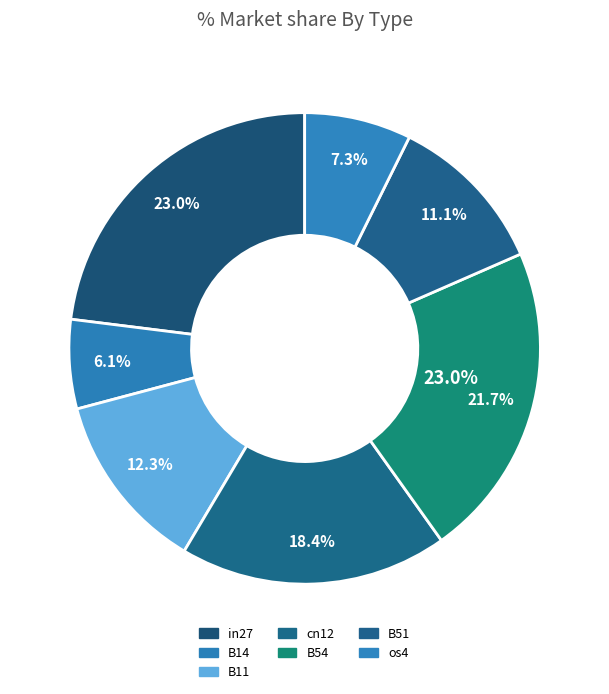

Rank the categories by value from highest to lowest.

in27, B54, cn12, B11, B51, os4, B14